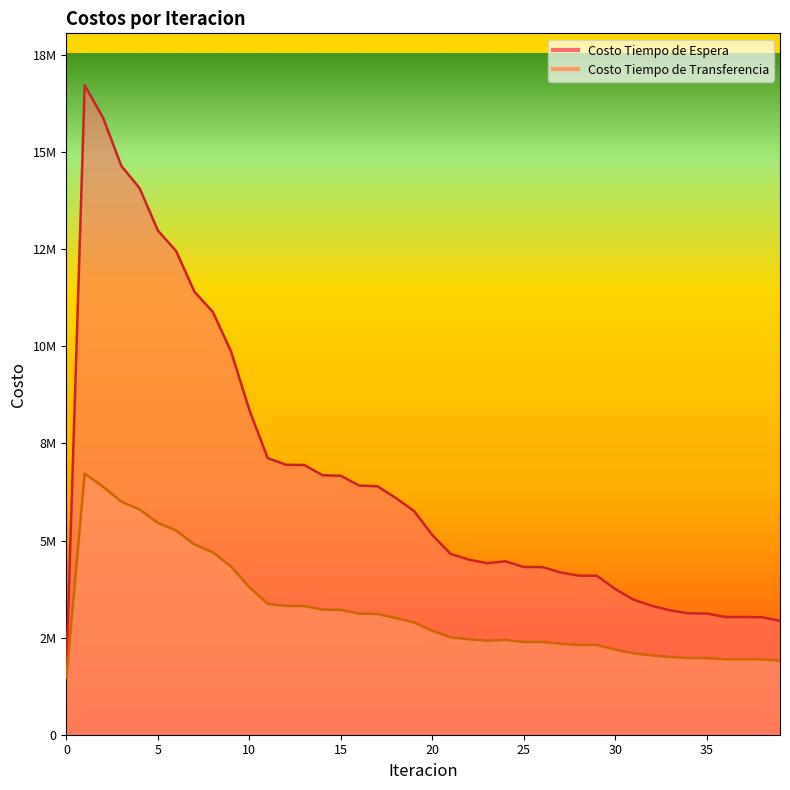

How many values in the Costo Tiempo de Espera series are below 5141026?

20